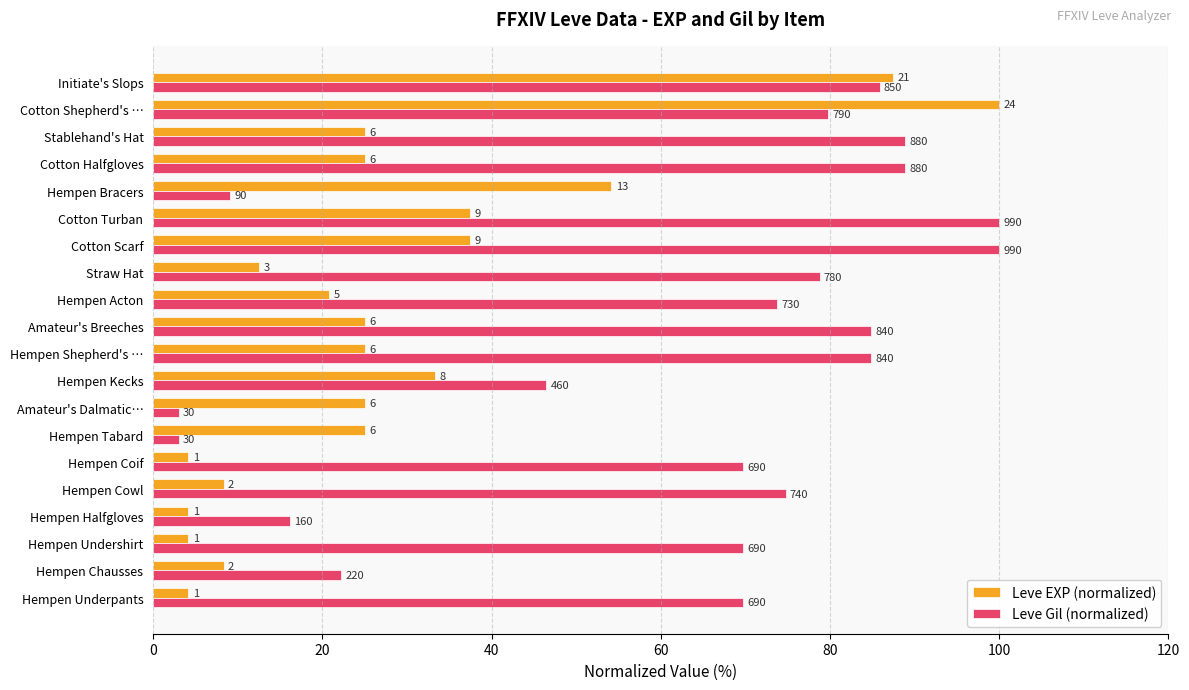

What are all the series names shown in the legend?

Leve EXP (normalized), Leve Gil (normalized)